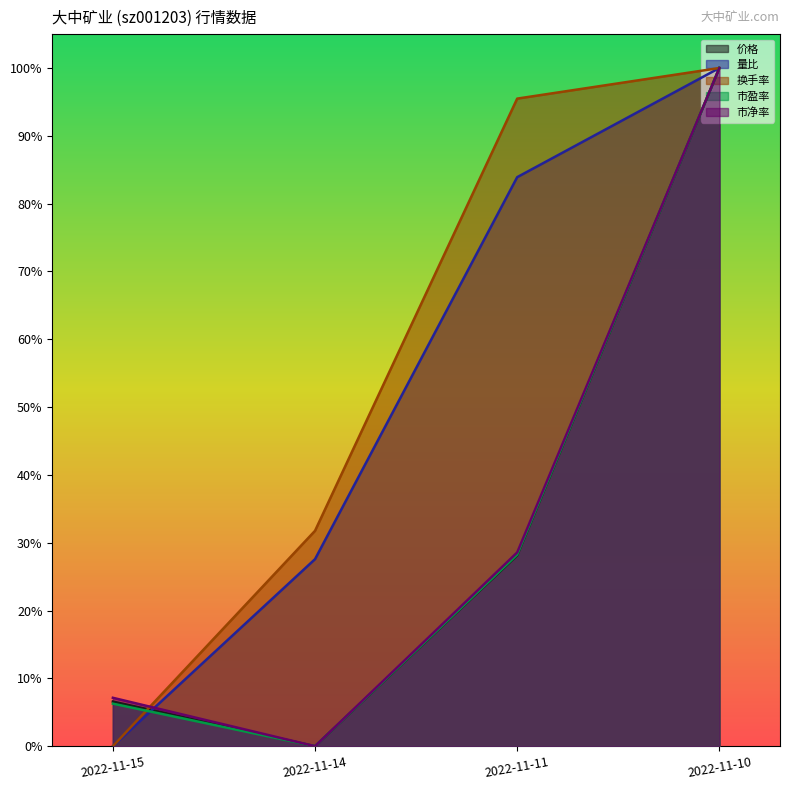

True or false: 换手率 and 量比 intersect in this chart.

False